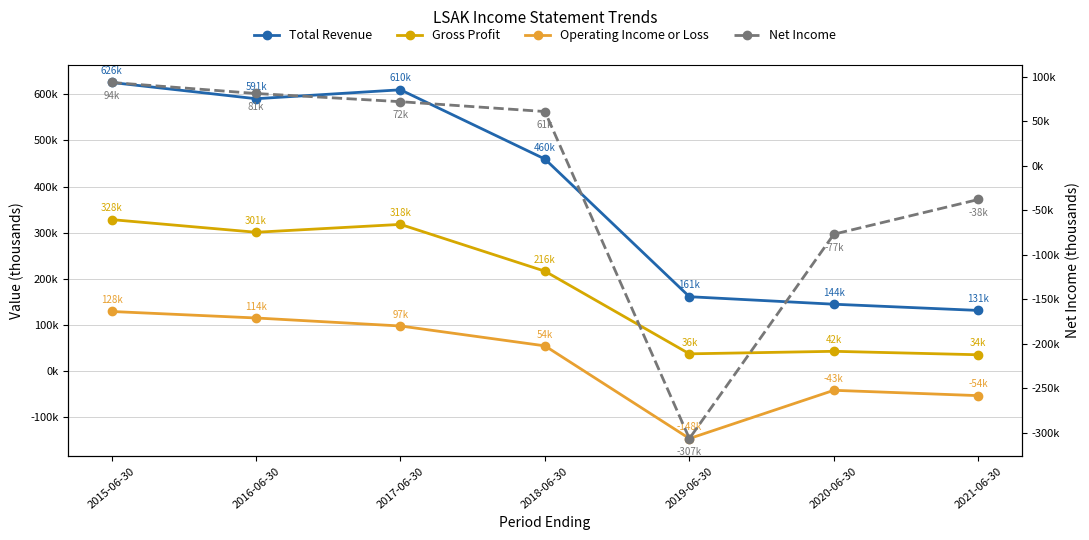

What is the sum of all Operating Income or Loss values?

149200